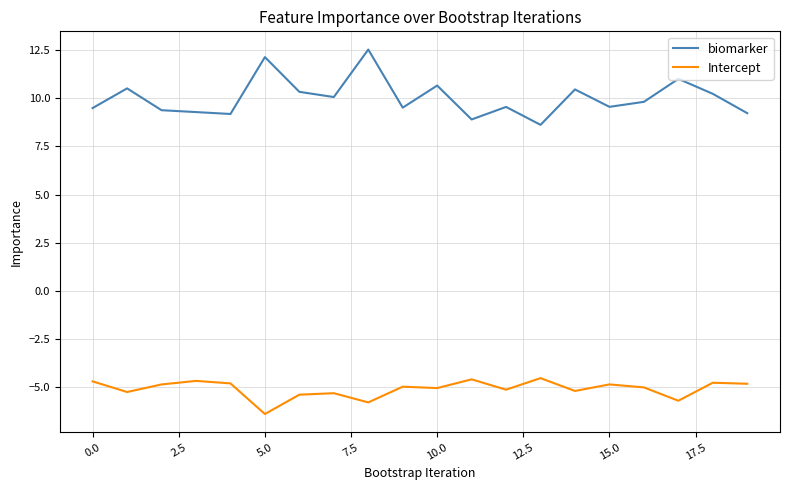

What is the average value of the Intercept series?

-5.1